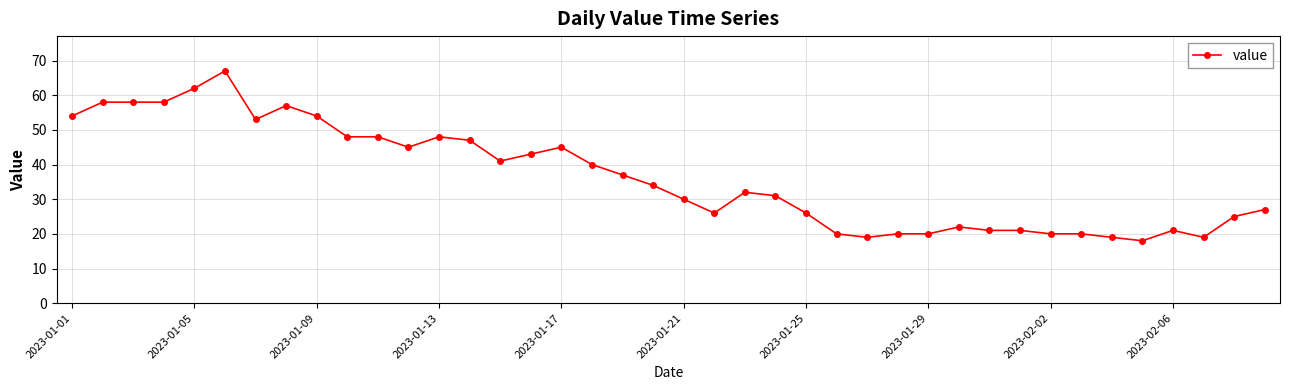

What is the difference between the maximum and second lowest values?

48